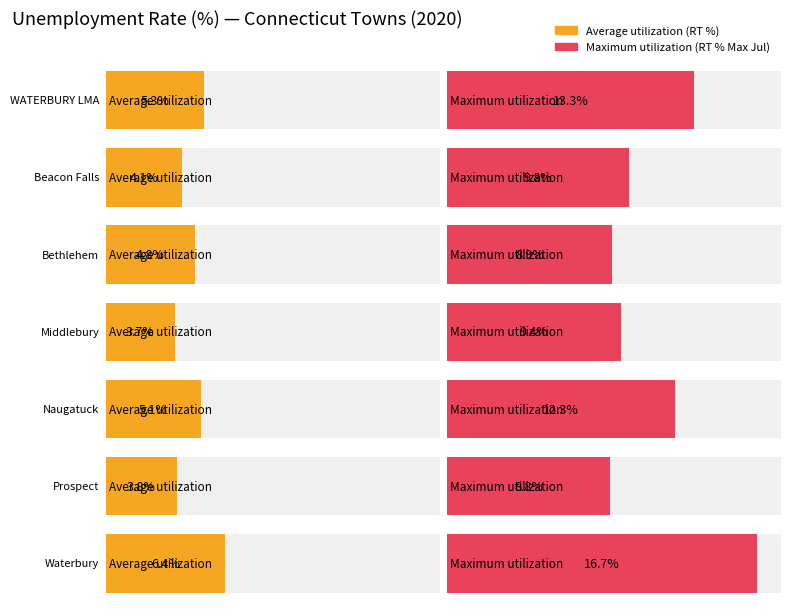

Between Middlebury and Prospect, which series saw the biggest shift?

Maximum utilization